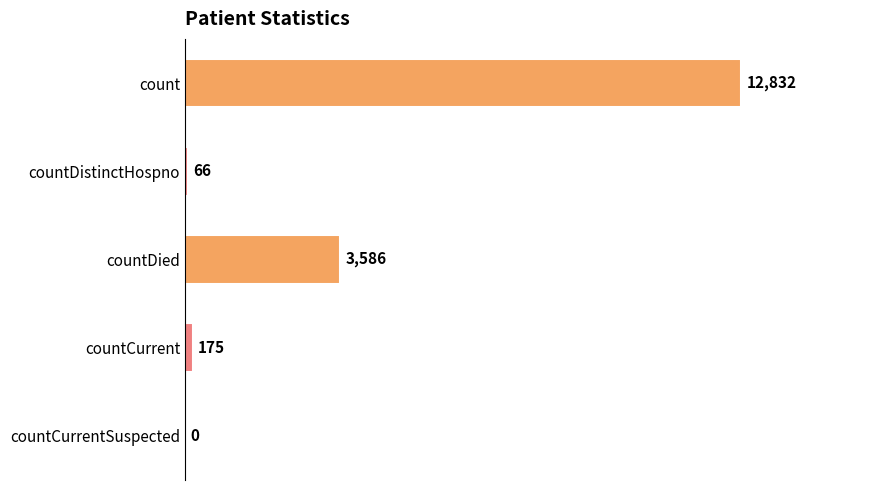

The chart shows a value of 0 at countCurrentSuspected. True or false?

True